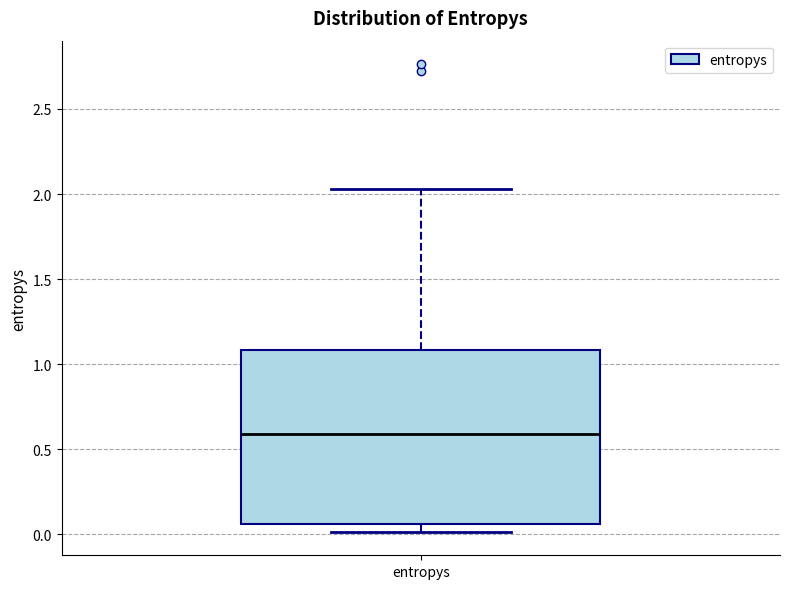

Where does the upper whisker of the box for entropys end on the y-axis? The values are not printed on the chart, so give them approximately, as read against the axis.

2.05